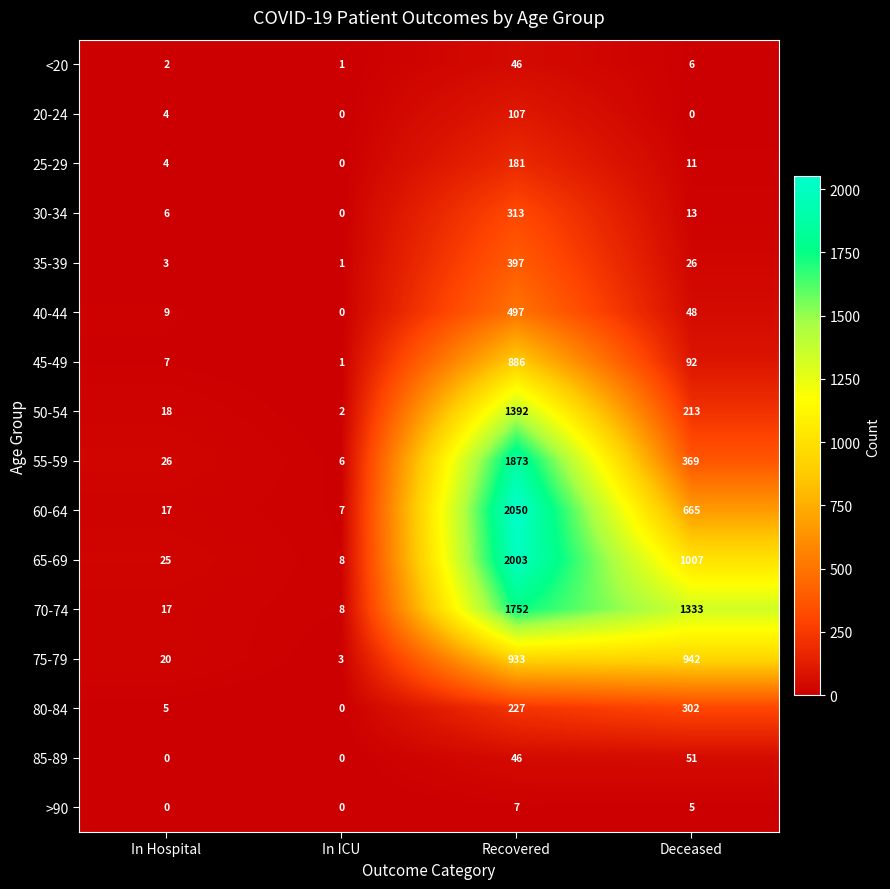

List the labels in order of 75-79 value, largest first.

Deceased, Recovered, In Hospital, In ICU